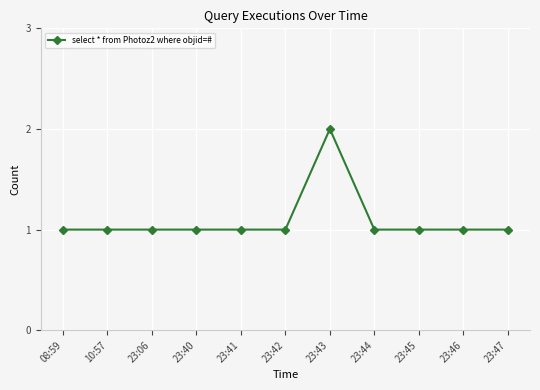

How many lines are shown in the chart?

1